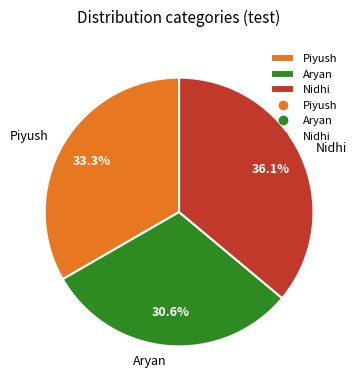

What percentage is NOT represented by Piyush?

66.7%